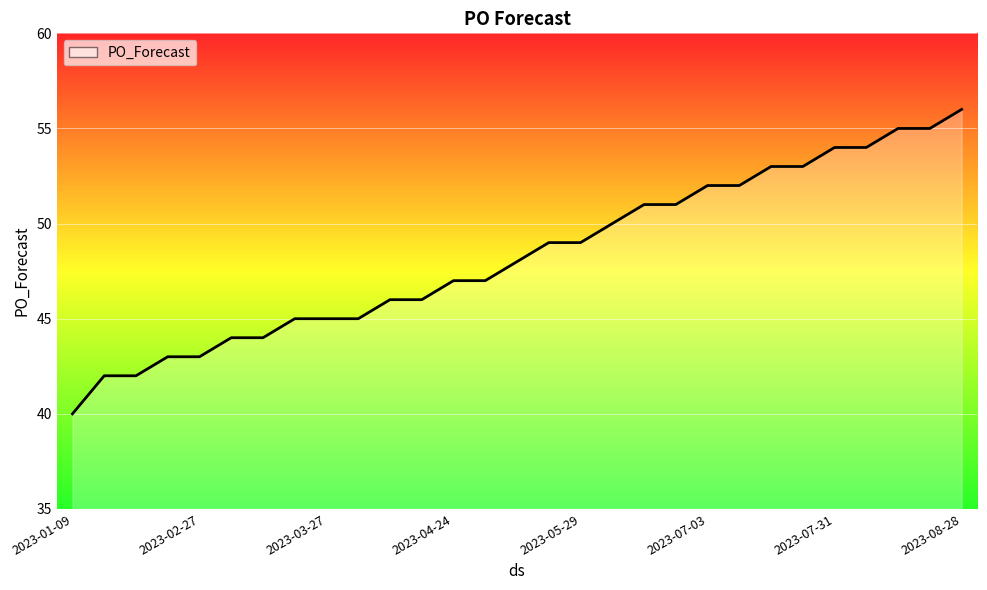

What is the minimum value shown in the chart?

40